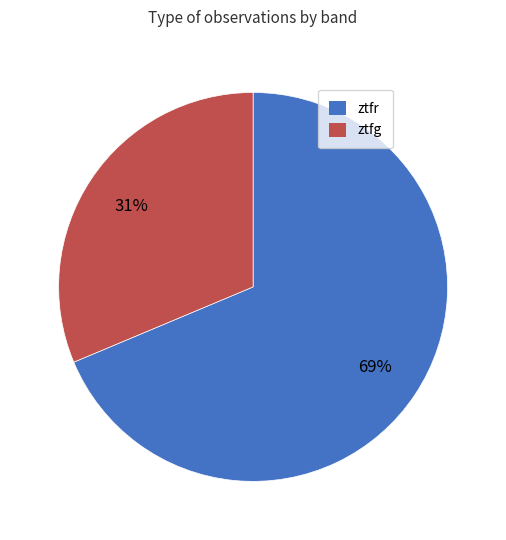

Count the number of slices in the pie.

2